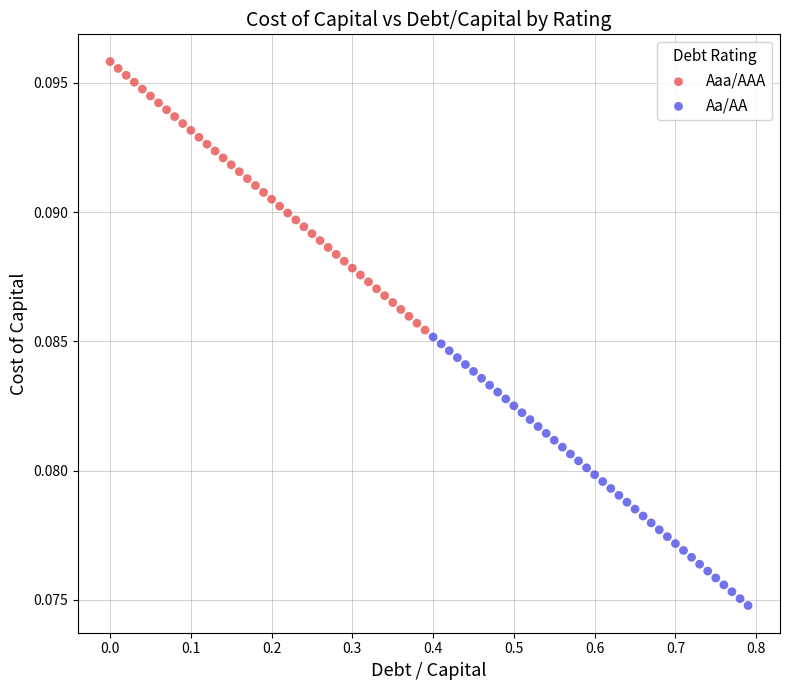

Which series contains the lowest Y value?

Aa/AA